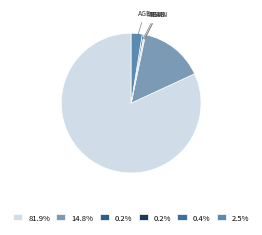

Rank the categories by value from highest to lowest.

savings Acc balance, monthly hou expense, age, mean time at add, Time with bank, mean time with employer